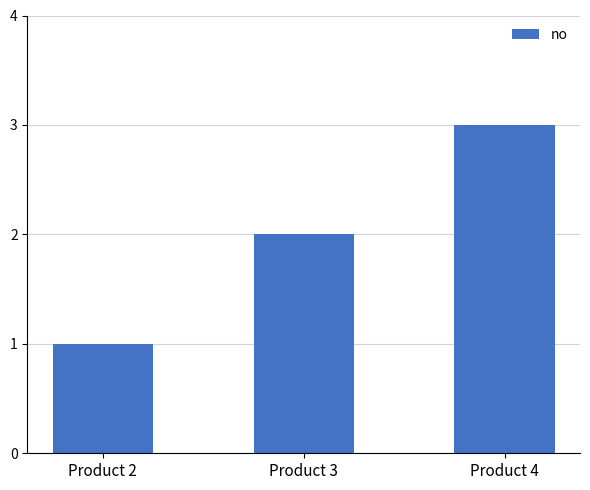

What is the approximate value at Product 3?

2